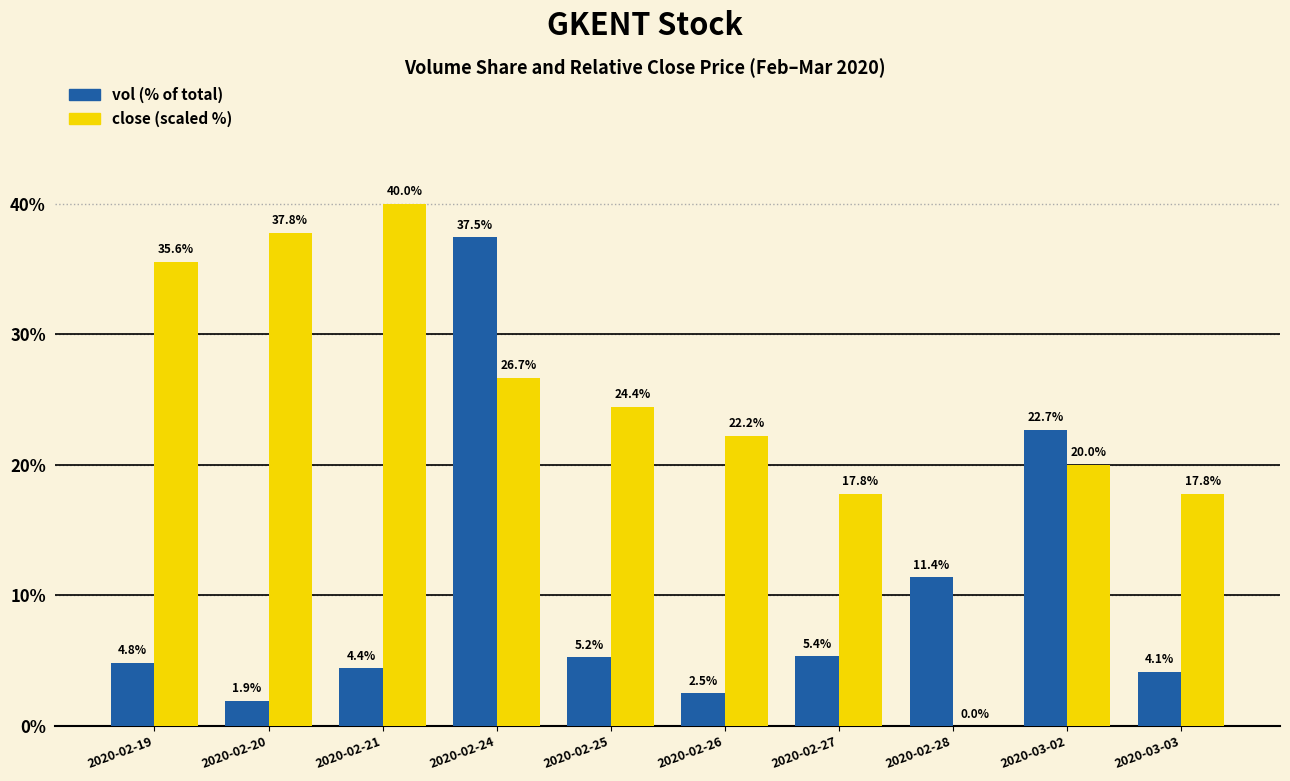

What is the maximum value shown in the chart?

40.0